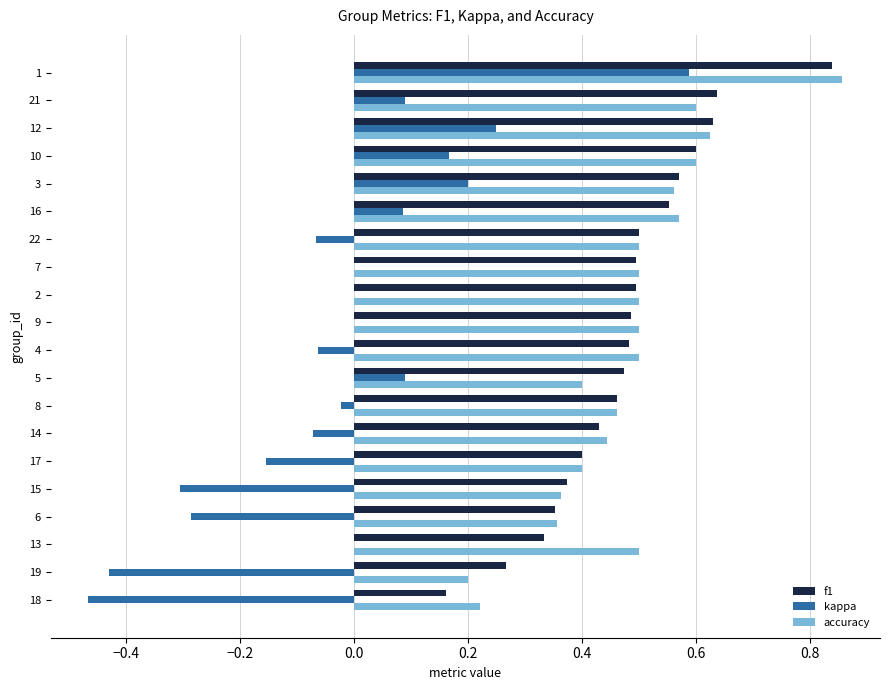

At which category does the chart reach its peak across all series?

1